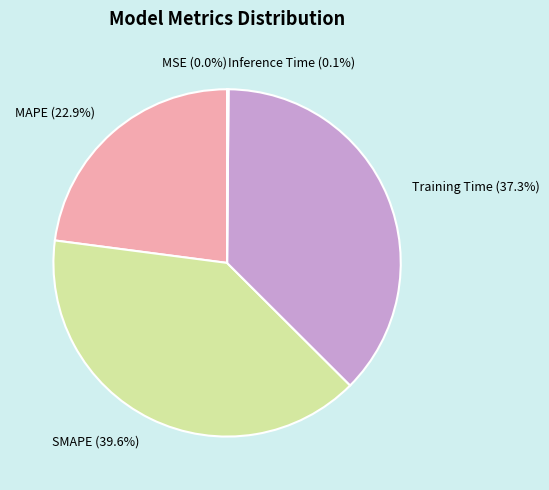

Which category has the biggest portion of the pie?

SMAPE